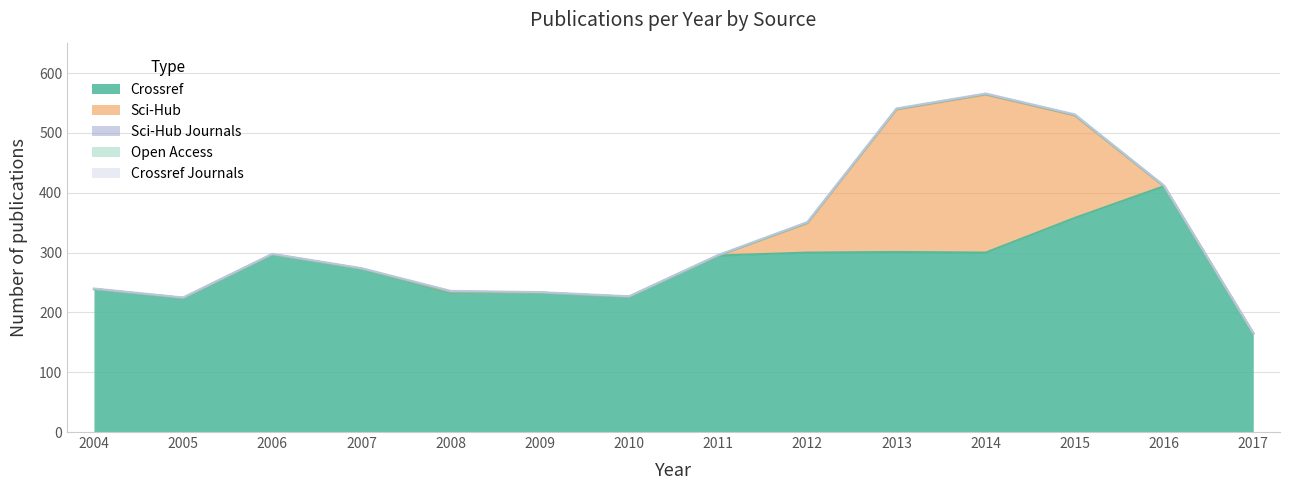

Is it true that crossref_journals equals 2 at 2014?

False